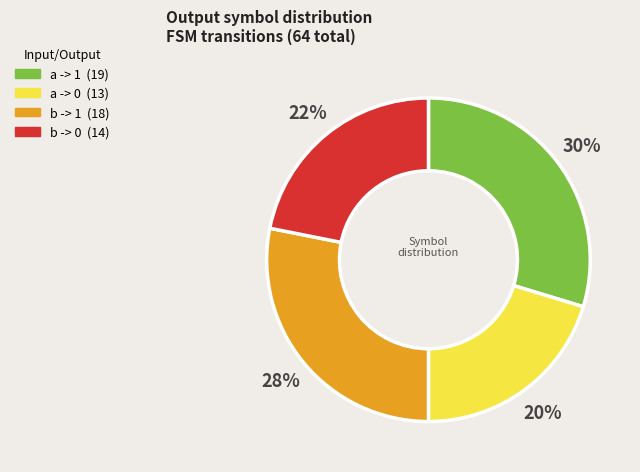

Which category has the biggest portion of the pie?

a -> 1